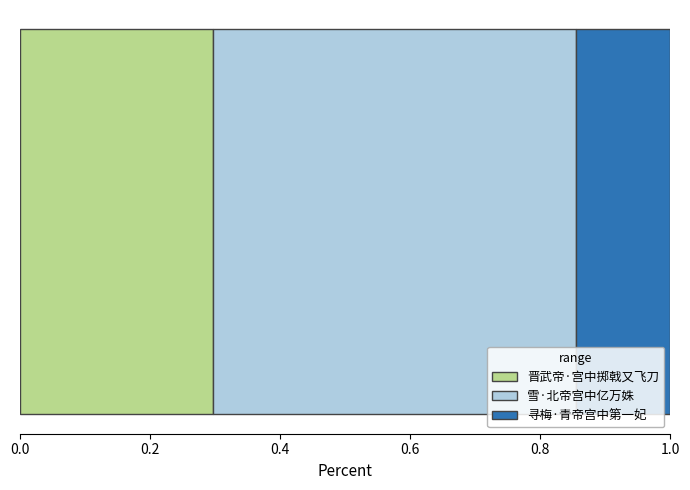

What is the maximum value for 晋武帝·宫中掷戟又飞刀?

0.3